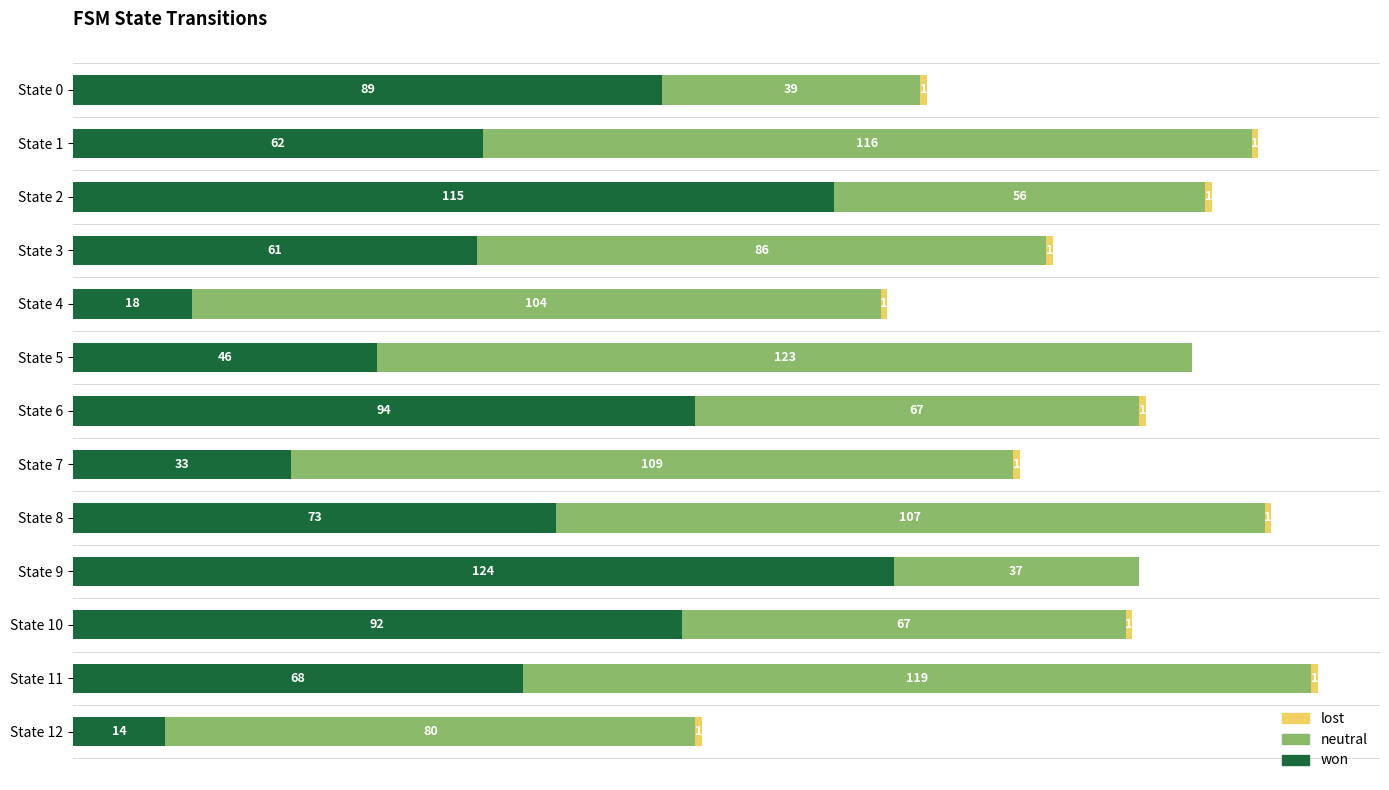

Where is won nearest to the value 69?

State 11